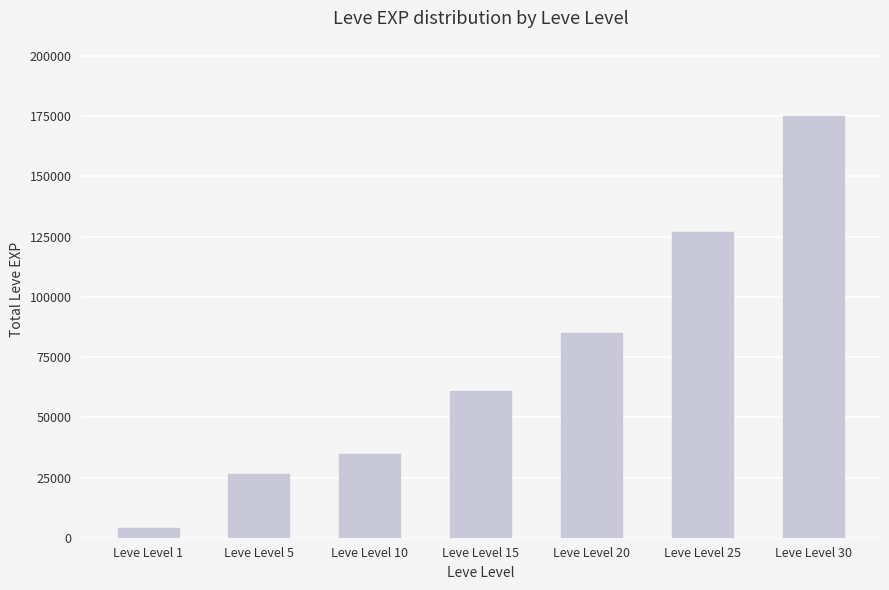

List the labels in order of value, smallest first.

Leve Level 1, Leve Level 5, Leve Level 10, Leve Level 15, Leve Level 20, Leve Level 25, Leve Level 30